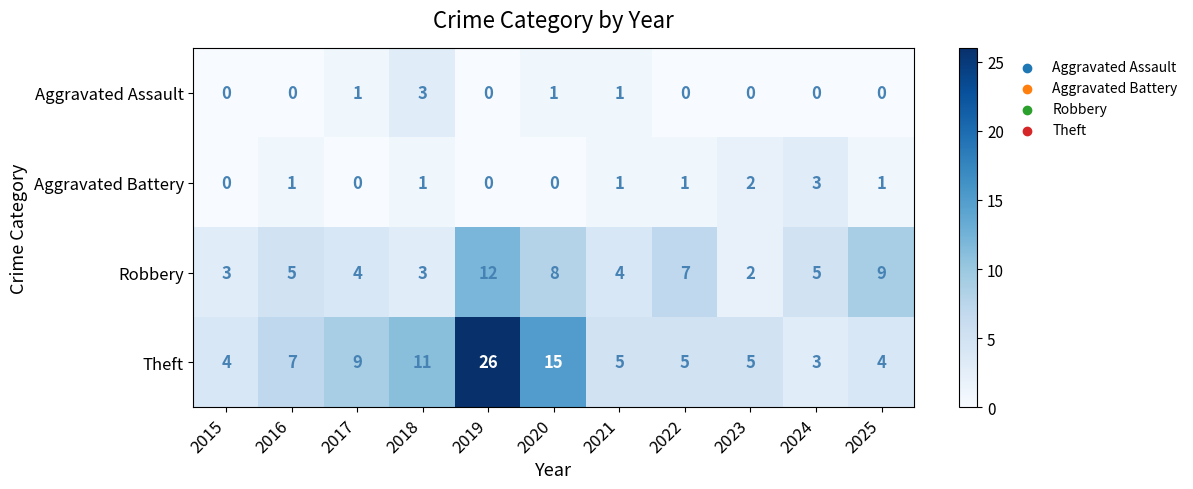

Which series has the largest range (max minus min)?

Theft